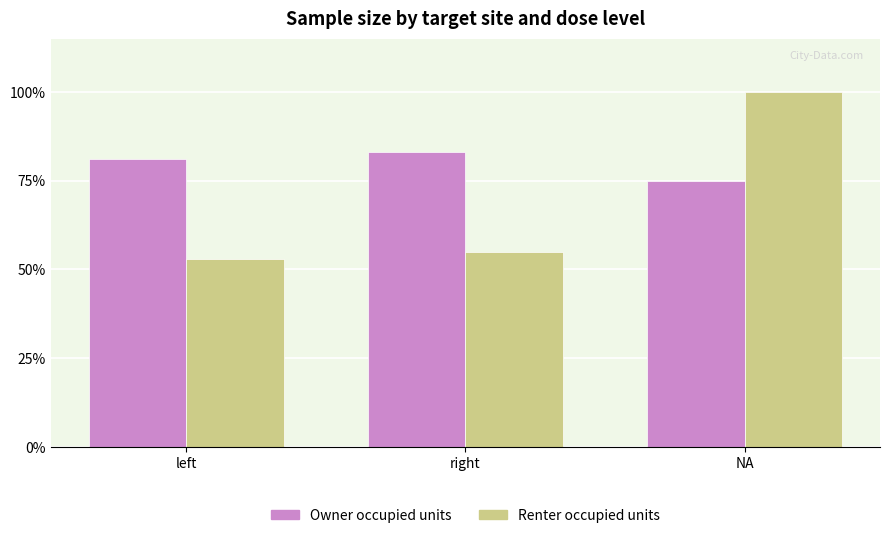

What is the difference between the Owner occupied units values at right and NA?

8.0